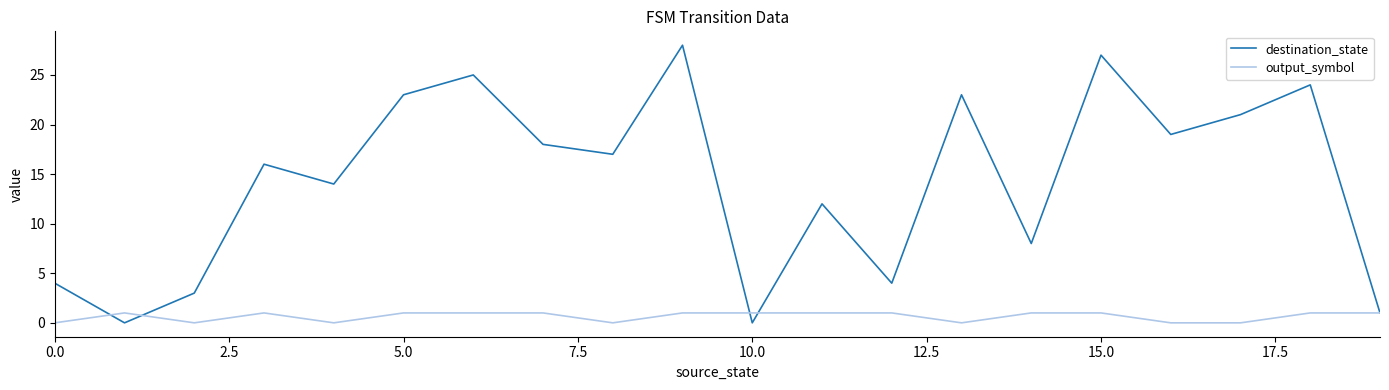

List the series in order of their peak value, highest first.

destination_state, output_symbol